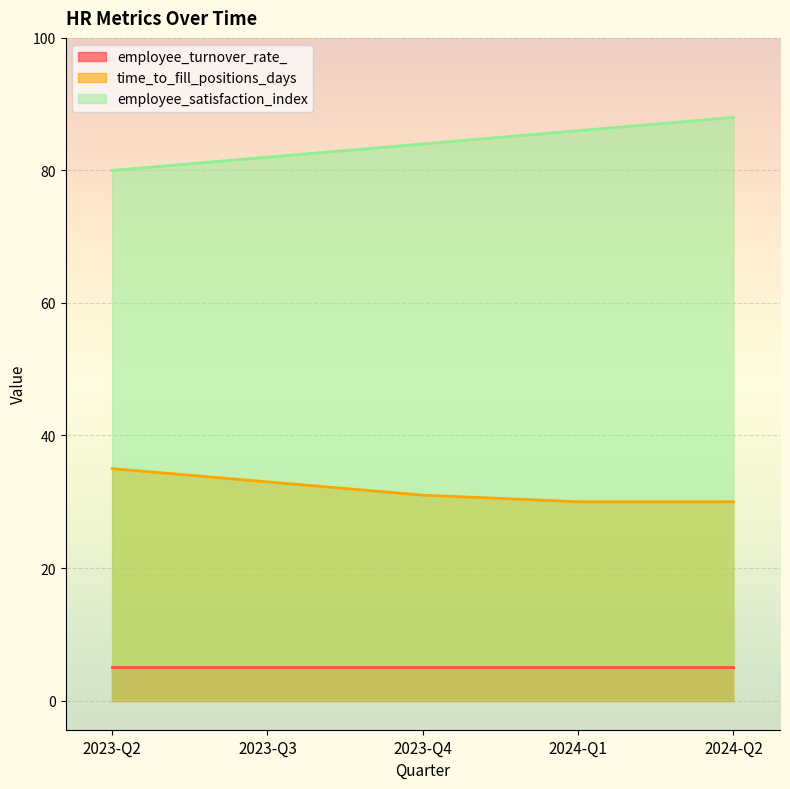

At which category is the sum across all series the highest?

2024-Q2